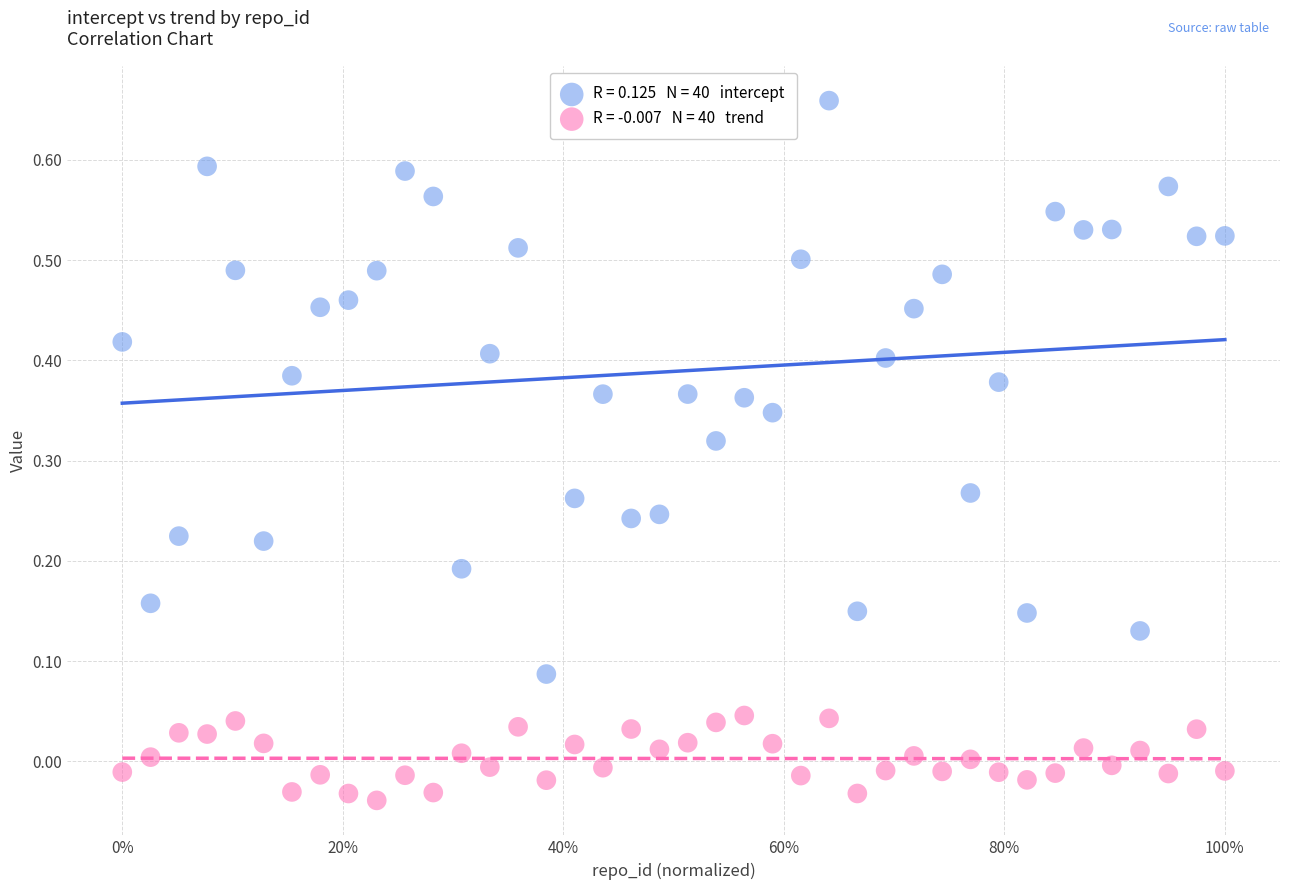

Across all data points, what is the range of X values (max minus min)?

1.0